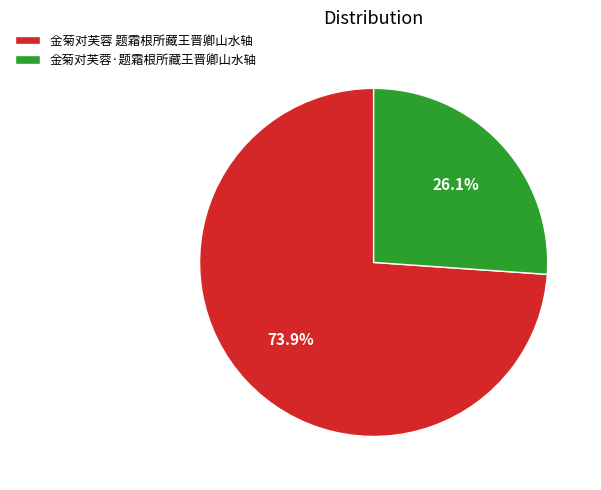

How many slices are in this pie chart?

2